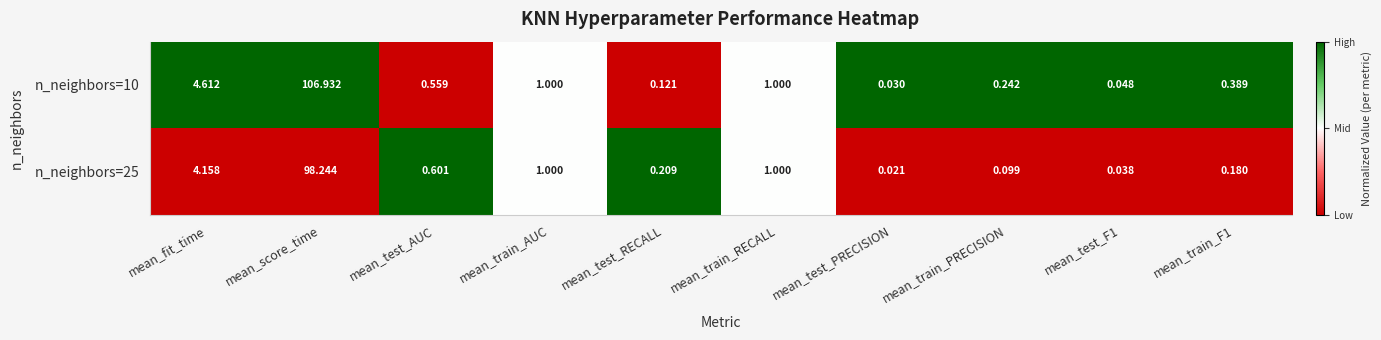

At which label does n_neighbors=10 reach its minimum?

mean_test_PRECISION